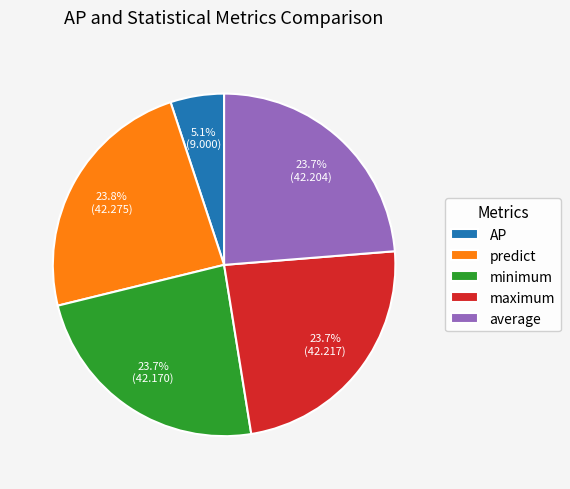

What is the ratio of the value at AP to the value at minimum?

0.2